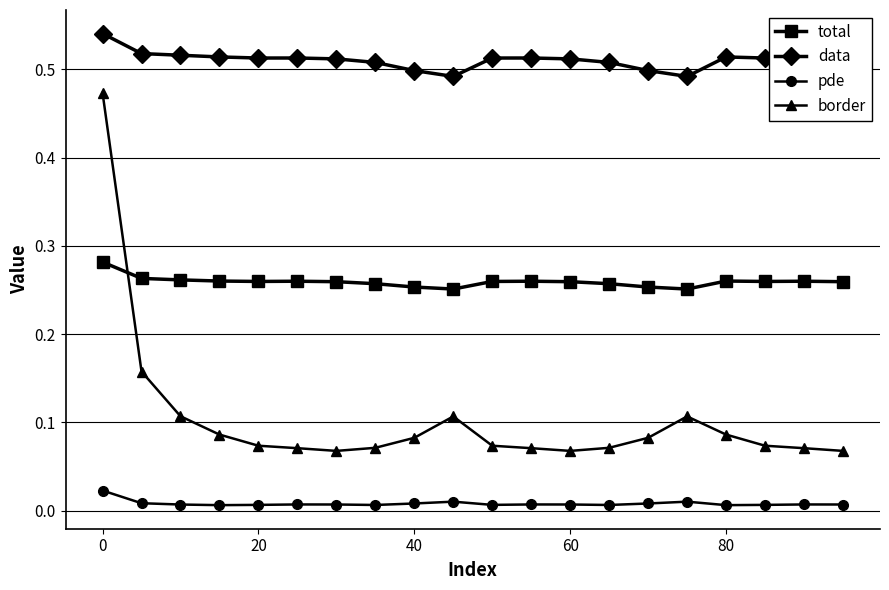

True or false: total and data cross at least once.

False